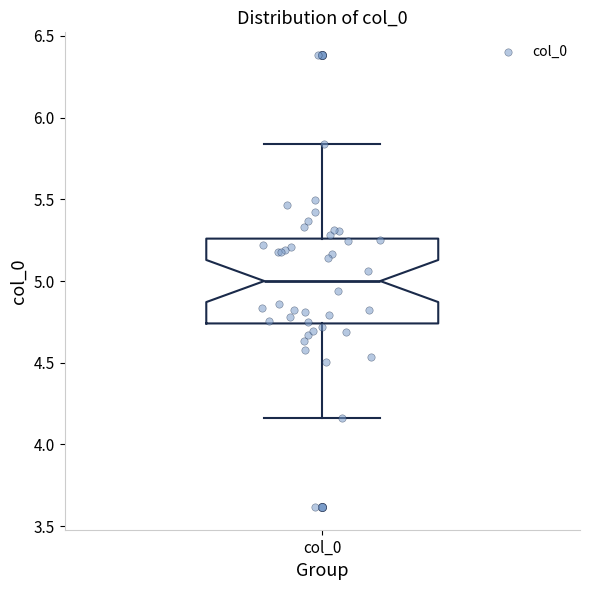

Transcribe this box plot: give where the median line is, the range the box spans, and where the two whiskers end, as read against the y-axis. The values are not printed on the chart, so give them approximately, as read against the axis.

median 5.00, box 4.75 to 5.25, whiskers 4.15 to 5.85